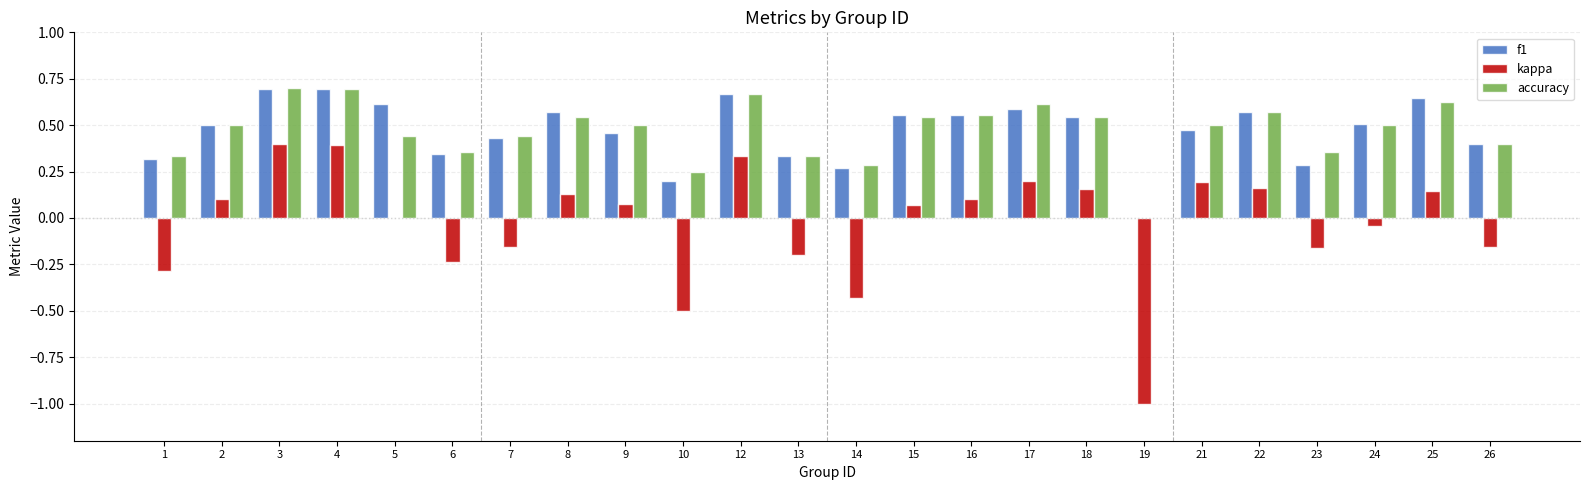

What is the sum of all kappa values?

-0.7